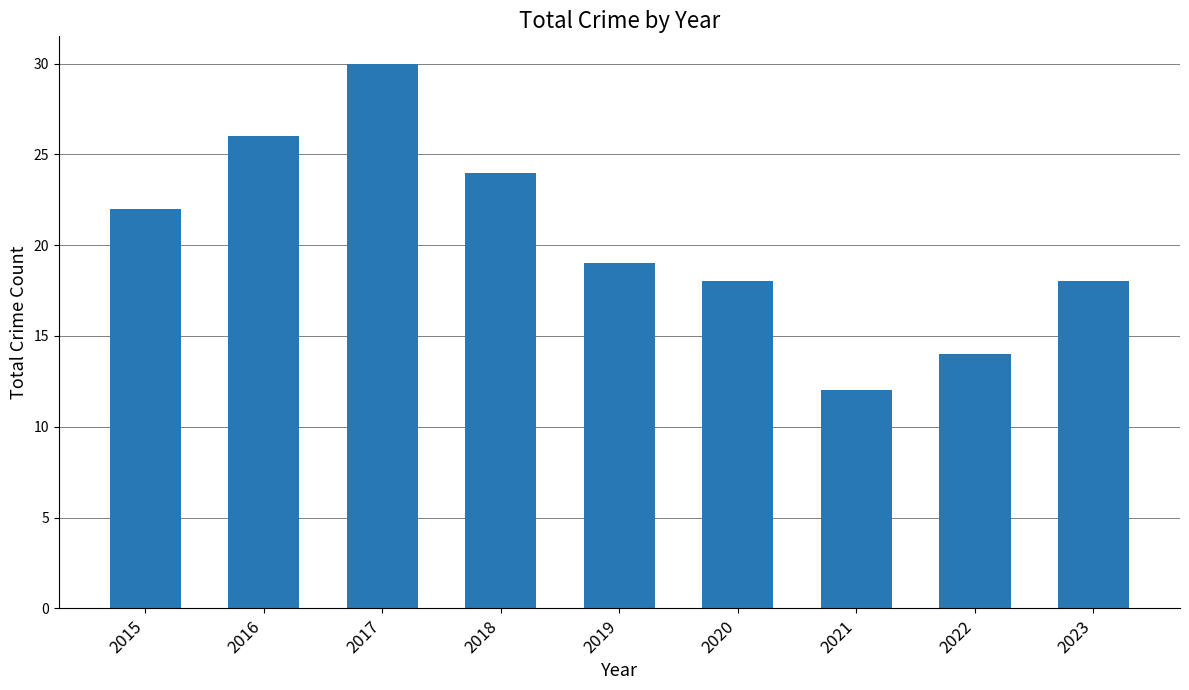

What is the maximum value shown in the chart?

30